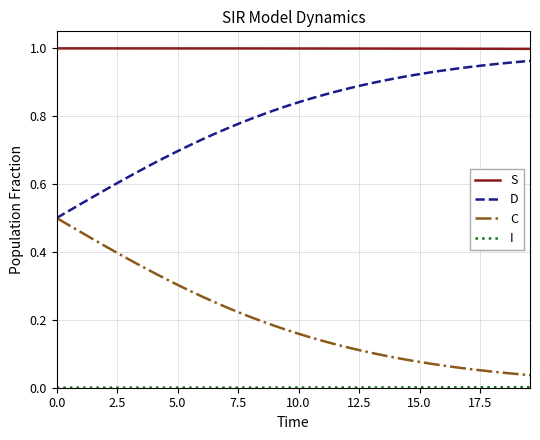

Which series has the largest total across all categories?

S